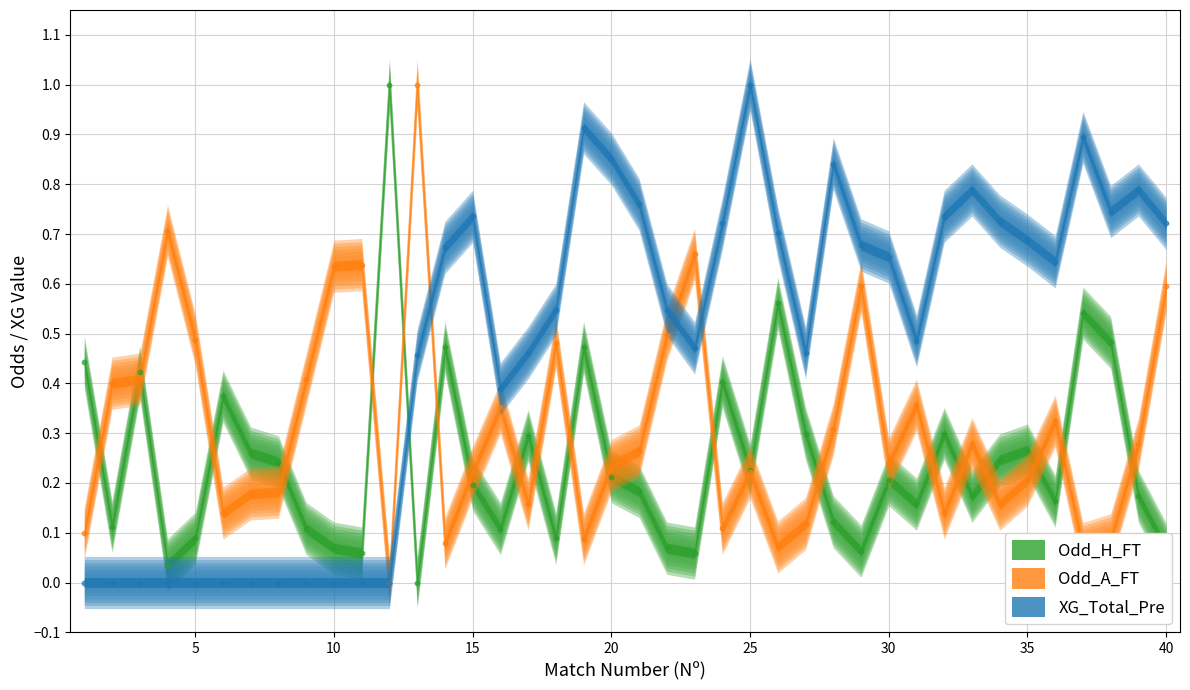

What are all the series names shown in the legend?

Odd_H_FT, Odd_A_FT, XG_Total_Pre